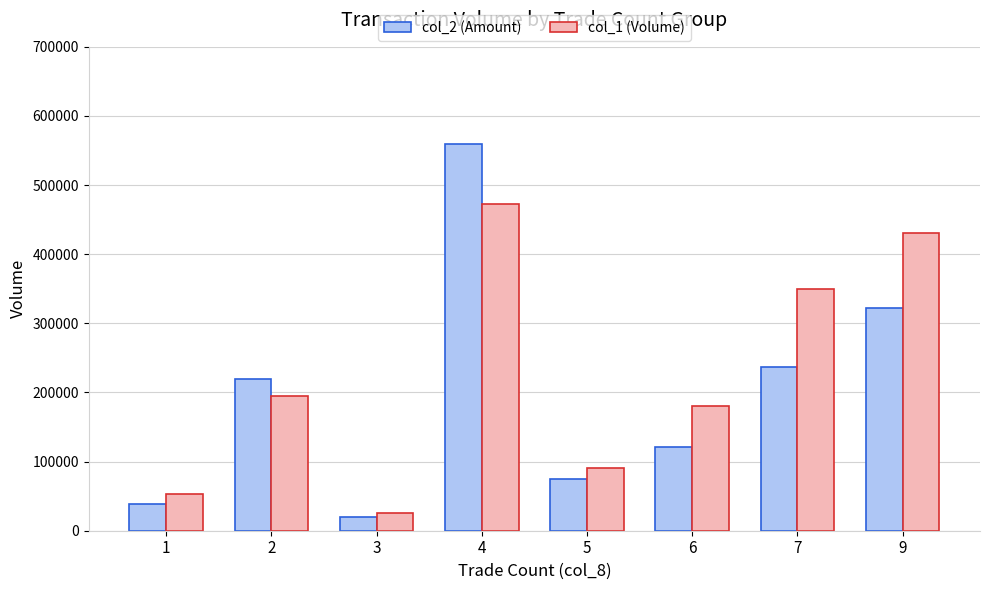

Which series changed the most between 5 and 9?

col_1 (Volume)